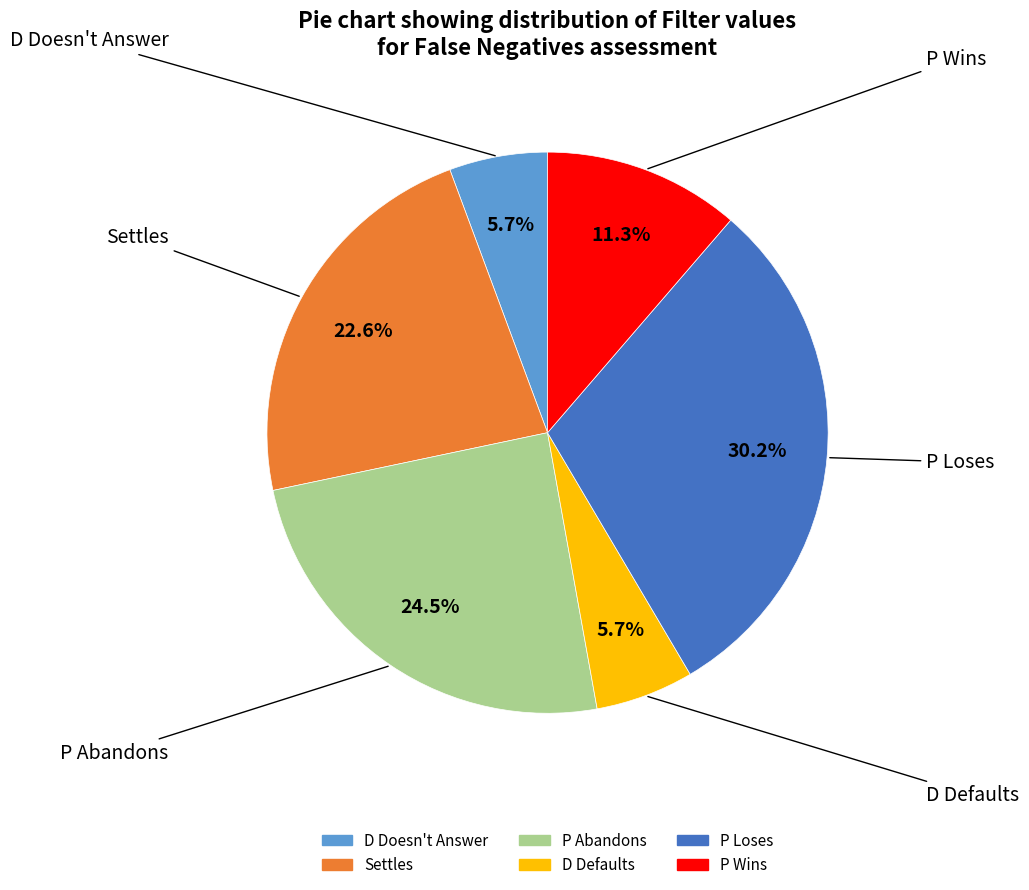

Is there any slice that represents more than half of the pie?

No